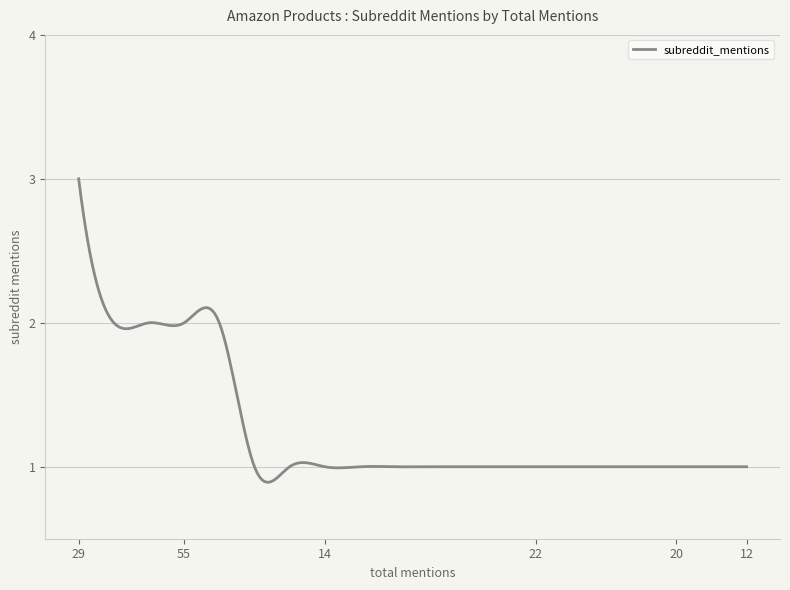

What is the greatest value displayed?

3.0